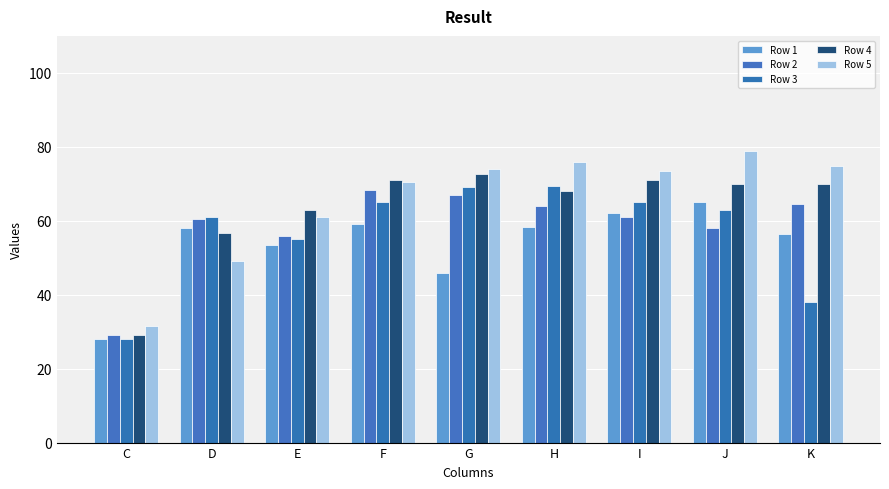

How many bars are there in total?

45